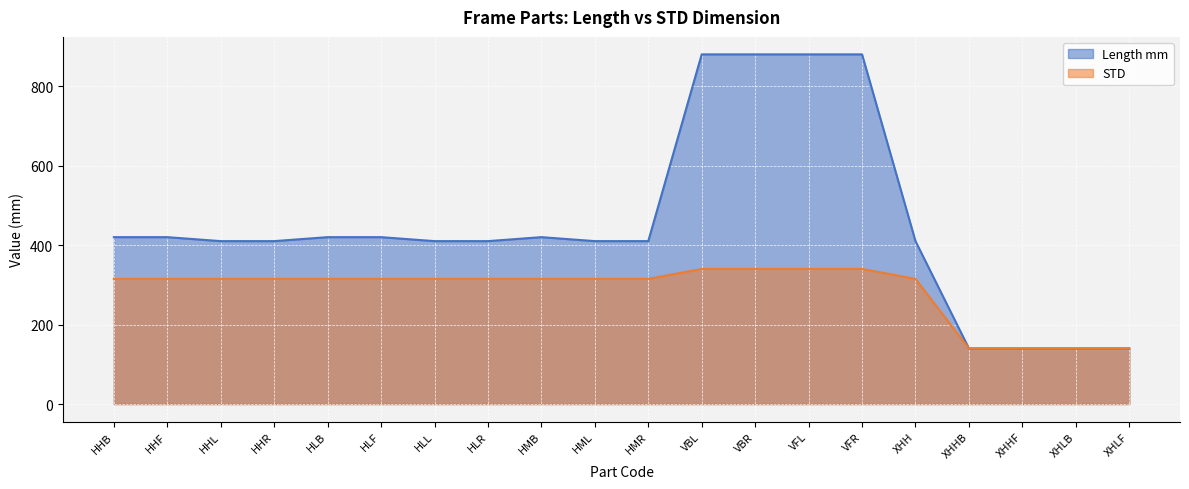

Reading left to right, what are all the values shown in this chart?

Length mm: 420	420	410	410	420	420	410	410	420	410	410	880	880	880	880	410	140	140	140	140
STD: 315	315	315	315	315	315	315	315	315	315	315	340	340	340	340	315	140	140	140	140